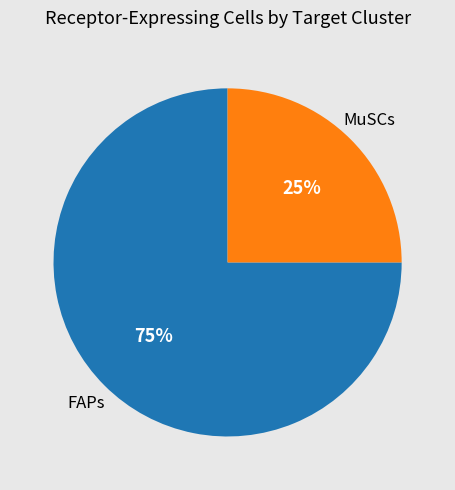

Is there any slice that represents more than half of the pie?

Yes